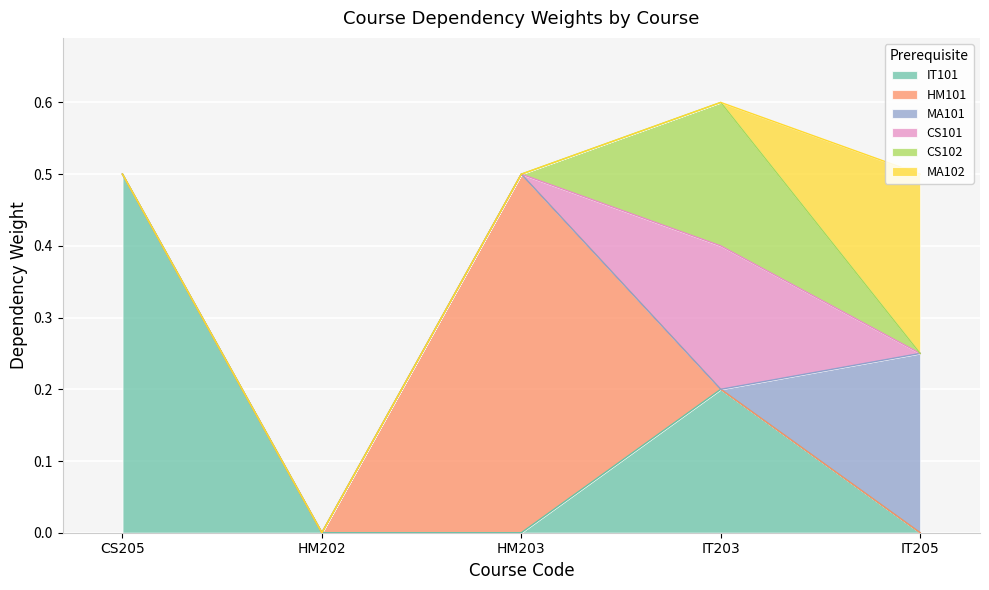

Reading left to right, list all the values displayed in this chart.

IT101: 0.5	0.0	0.0	0.2	0.0
HM101: 0.0	0.0	0.5	0.0	0.0
MA101: 0.0	0.0	0.0	0.0	0.2
CS101: 0.0	0.0	0.0	0.2	0.0
CS102: 0.0	0.0	0.0	0.2	0.0
MA102: 0.0	0.0	0.0	0.0	0.2